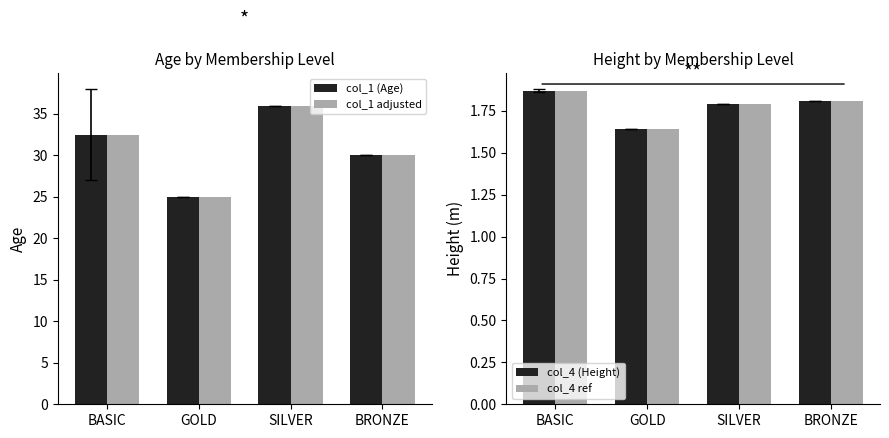

What is the spread (max minus min) of values at BASIC?

30.6